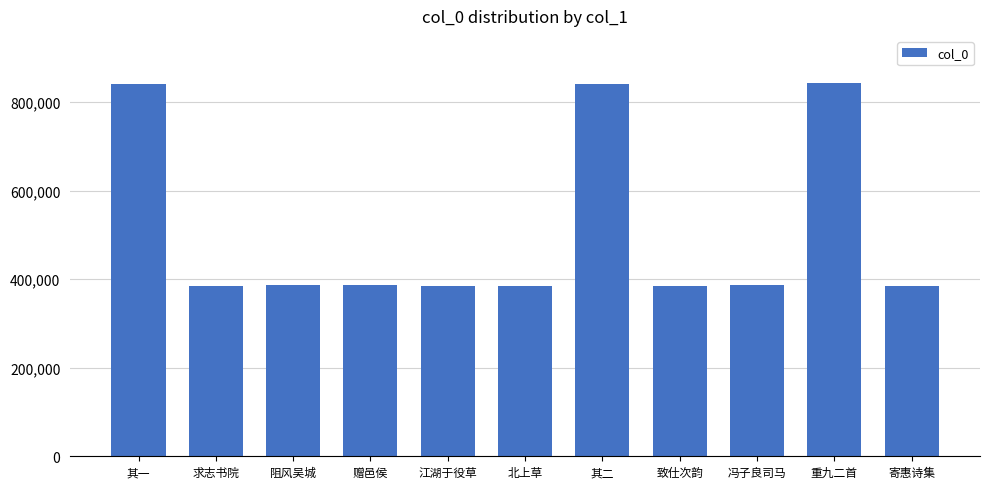

What is the label of the 6th bar from the right?

北上草